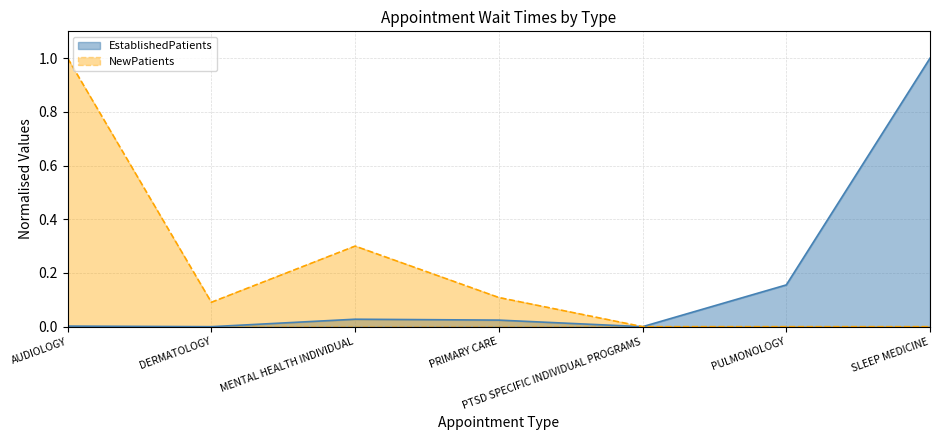

True or false: EstablishedPatients and NewPatients intersect in this chart.

False